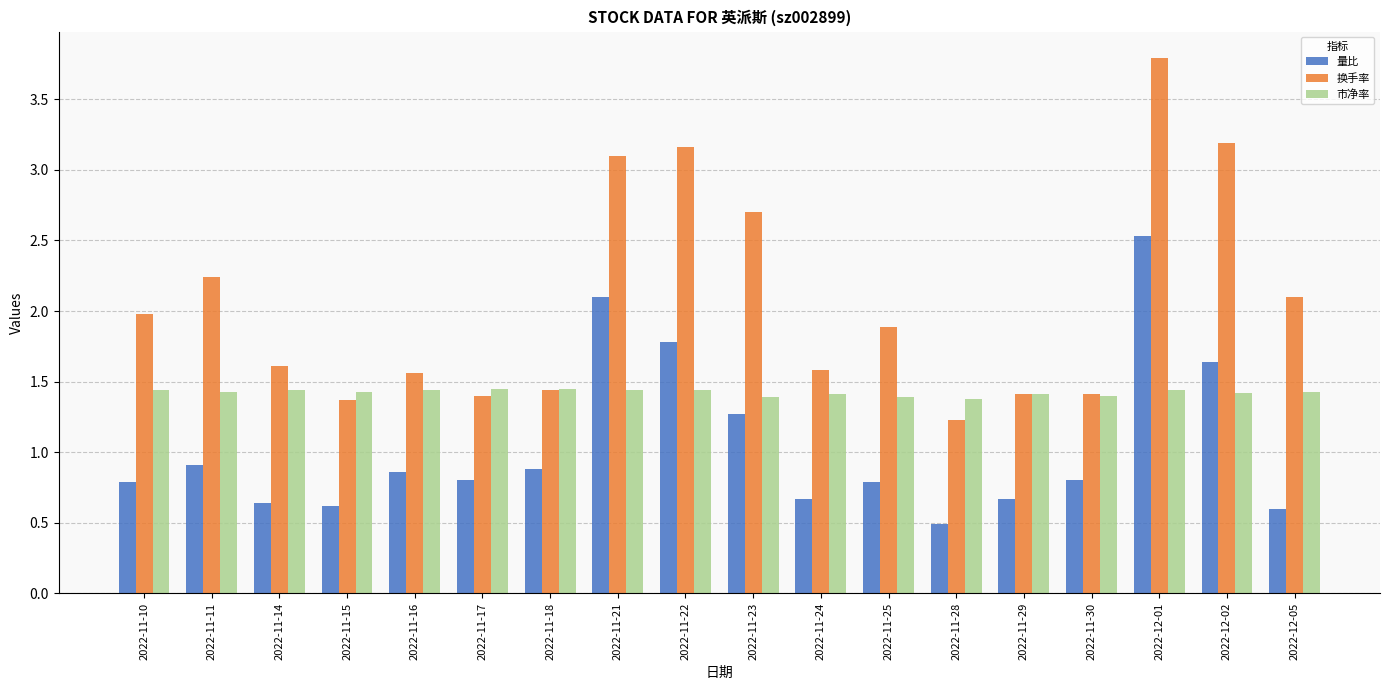

What is the total value across all series at 2022-11-23?

5.4